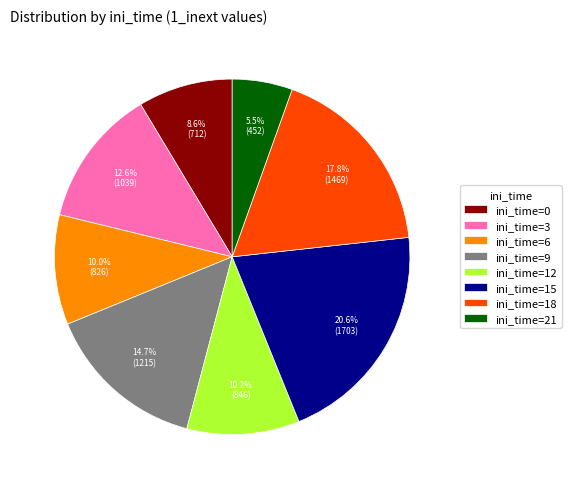

To the nearest percent, what is the difference between the largest and smallest slice percentages?

15%